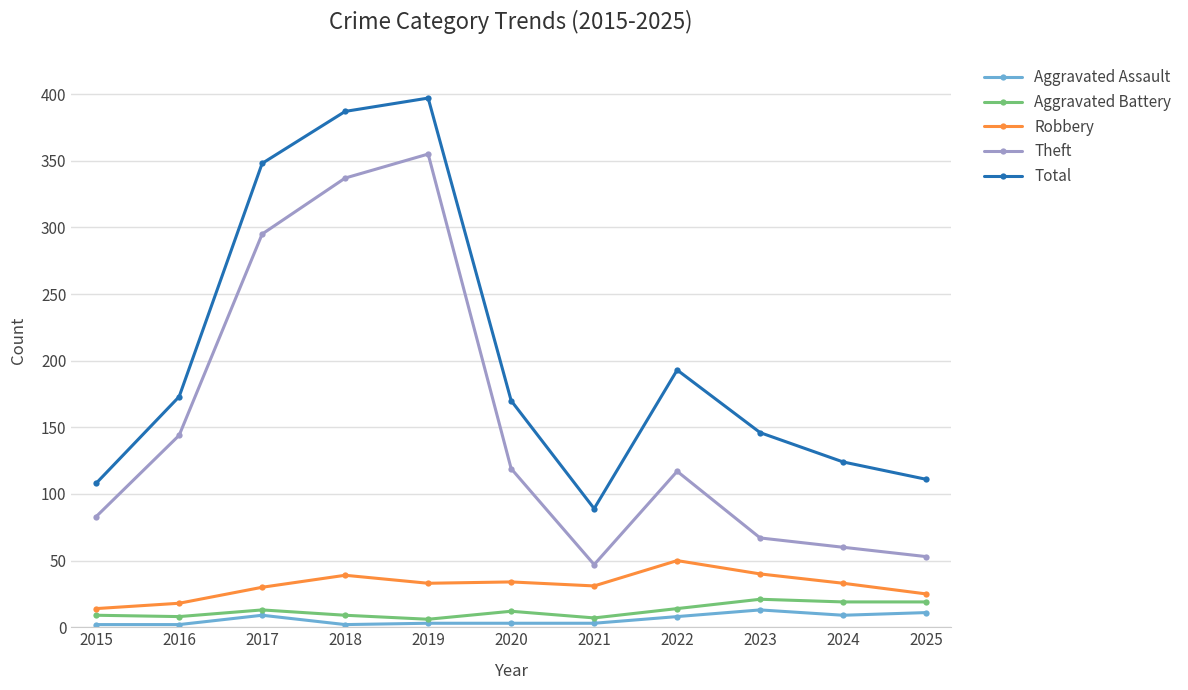

Is it true that Total equals 193 at 2022?

True